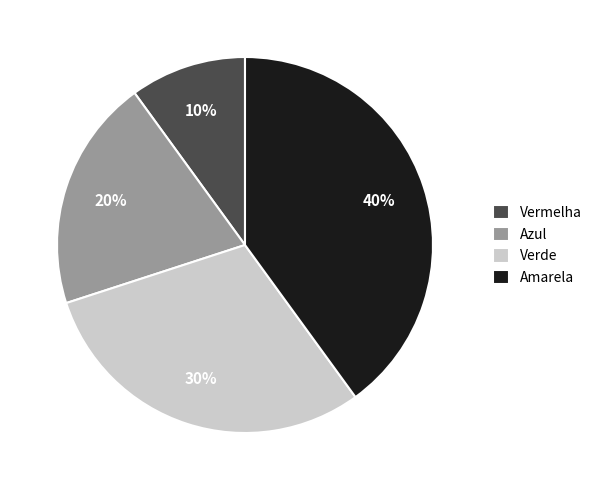

How many segments does this pie chart have?

4